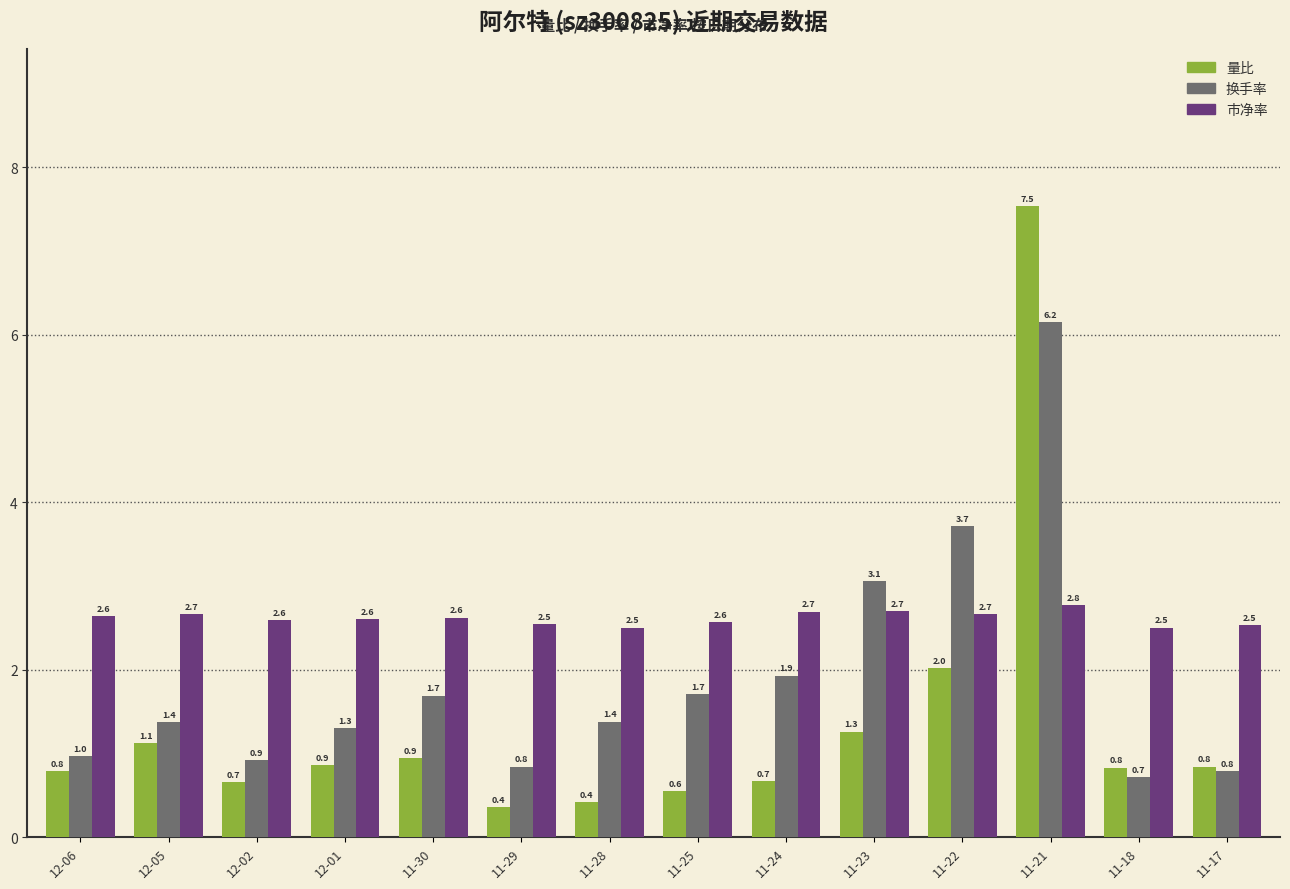

What is the average value of the 换手率 series?

1.9